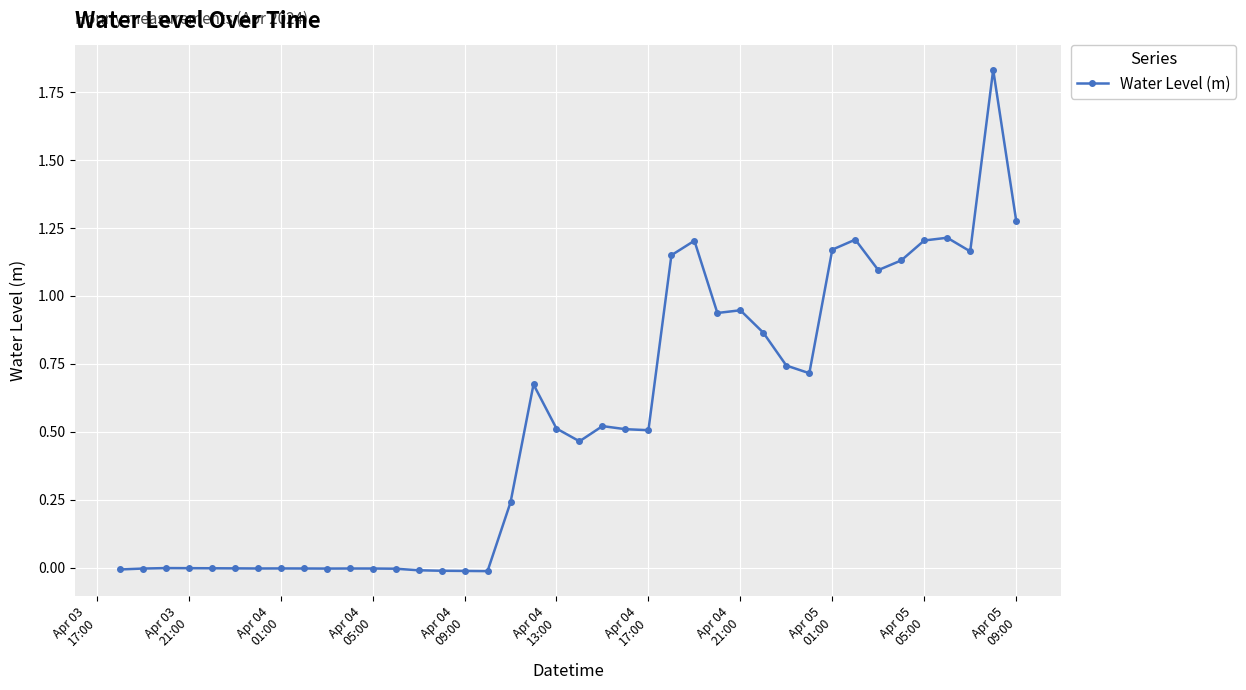

What is the sum of all values?

21.2